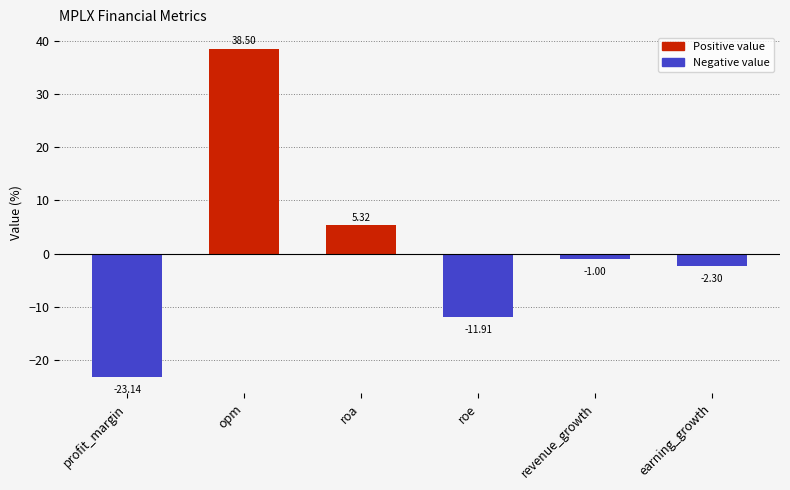

Is it true that the value at profit_margin is -23.1?

True